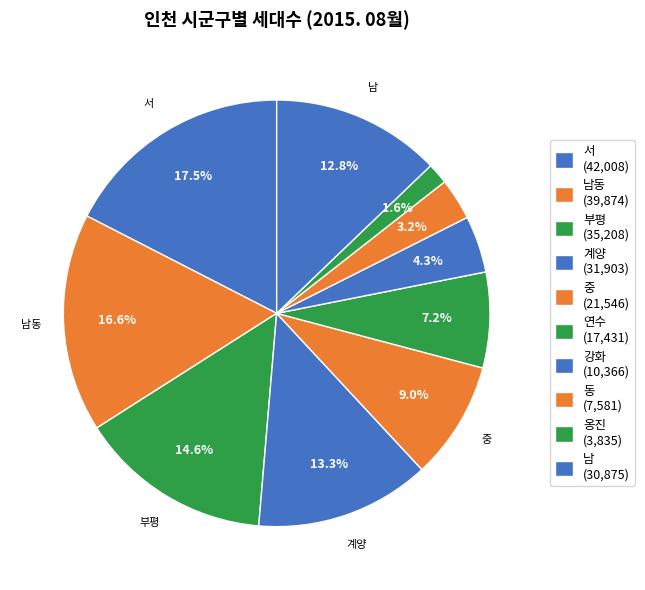

How many segments does this pie chart have?

10